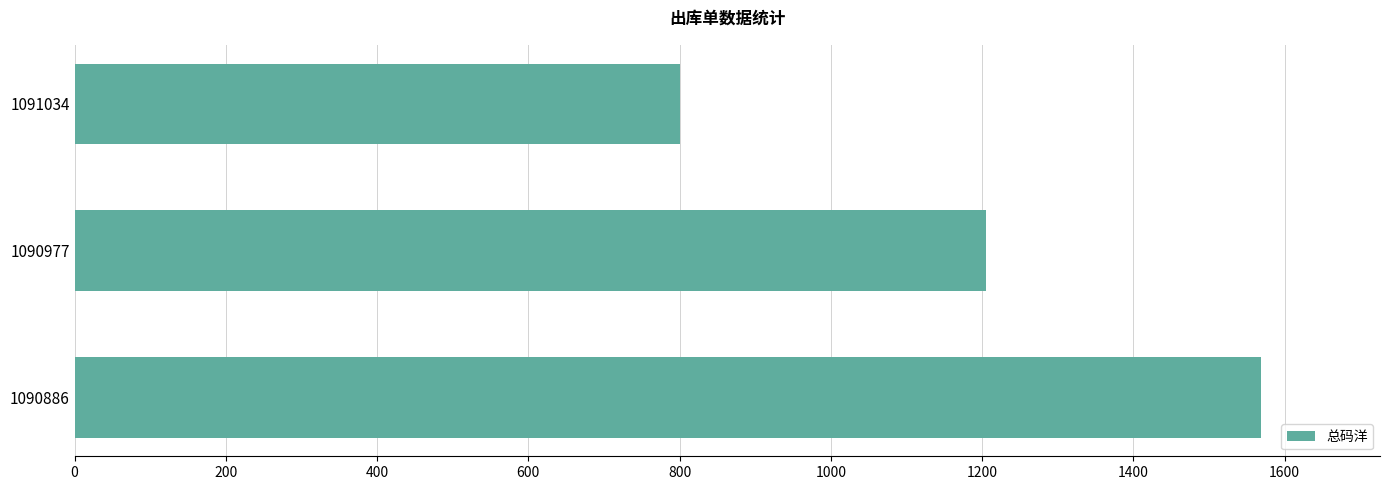

Approximately how many times larger is the value at 1090977 compared to 1090886?

0.8